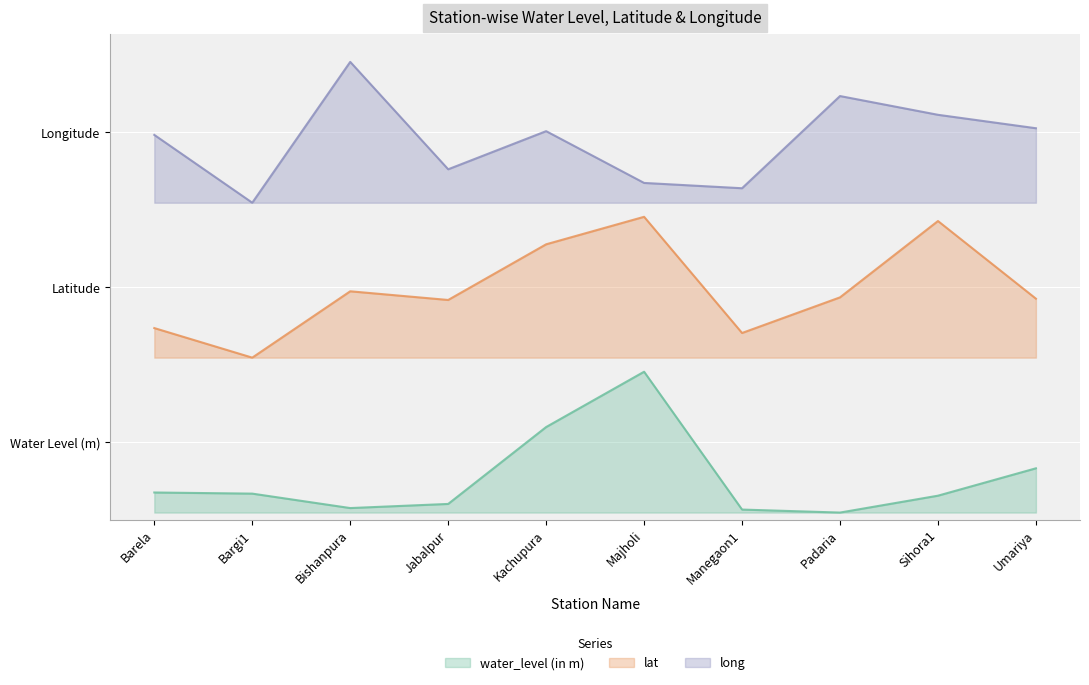

Reading left to right, transcribe all the data shown in this chart.

water_level (in m): 0.1	0.1	0.0	0.1	0.6	1.0	0.0	0.0	0.1	0.3
lat: 1.3	1.1	1.6	1.5	1.9	2.1	1.3	1.5	2.1	1.5
long: 2.7	2.2	3.2	2.4	2.7	2.3	2.3	3.0	2.8	2.7